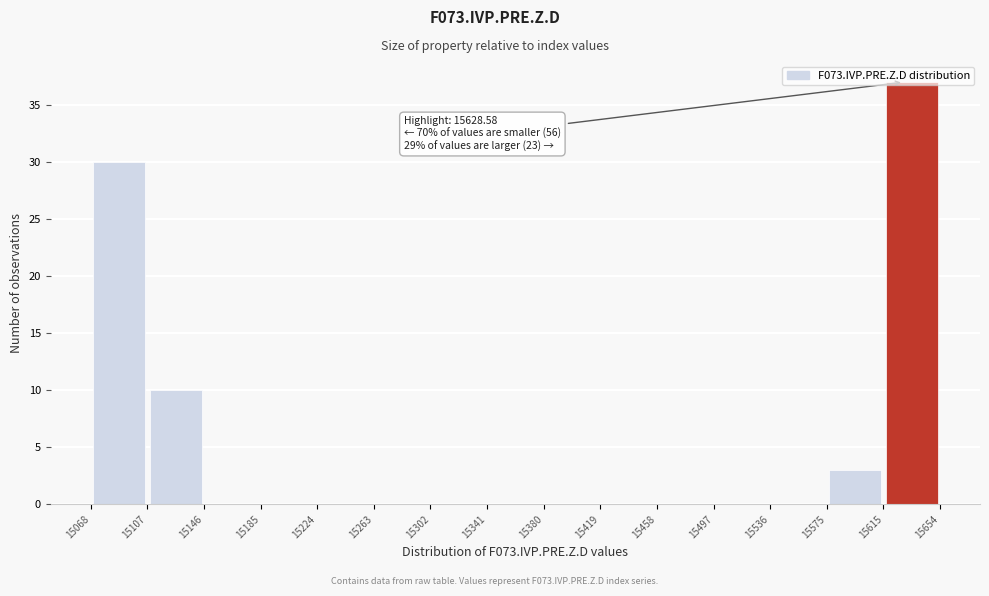

Which range on the x-axis has the tallest bar?

15615 to 15654